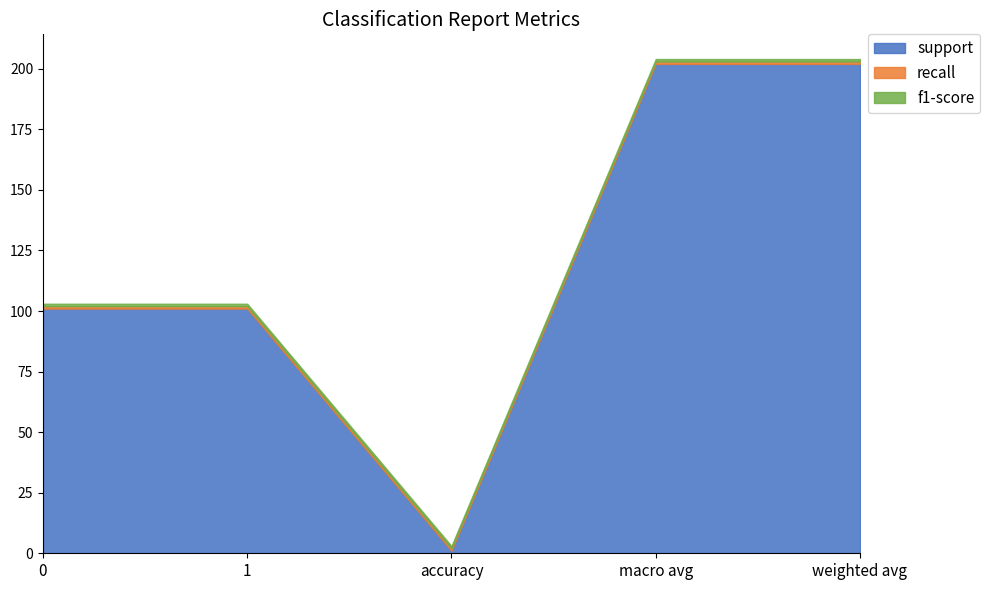

Reading left to right, what are all the values shown in this chart?

support: 0=101	1=101	accuracy=1	macro avg=202	weighted avg=202
recall: 0=1	1=1	accuracy=1	macro avg=1	weighted avg=1
f1-score: 0=1	1=1	accuracy=1	macro avg=1	weighted avg=1